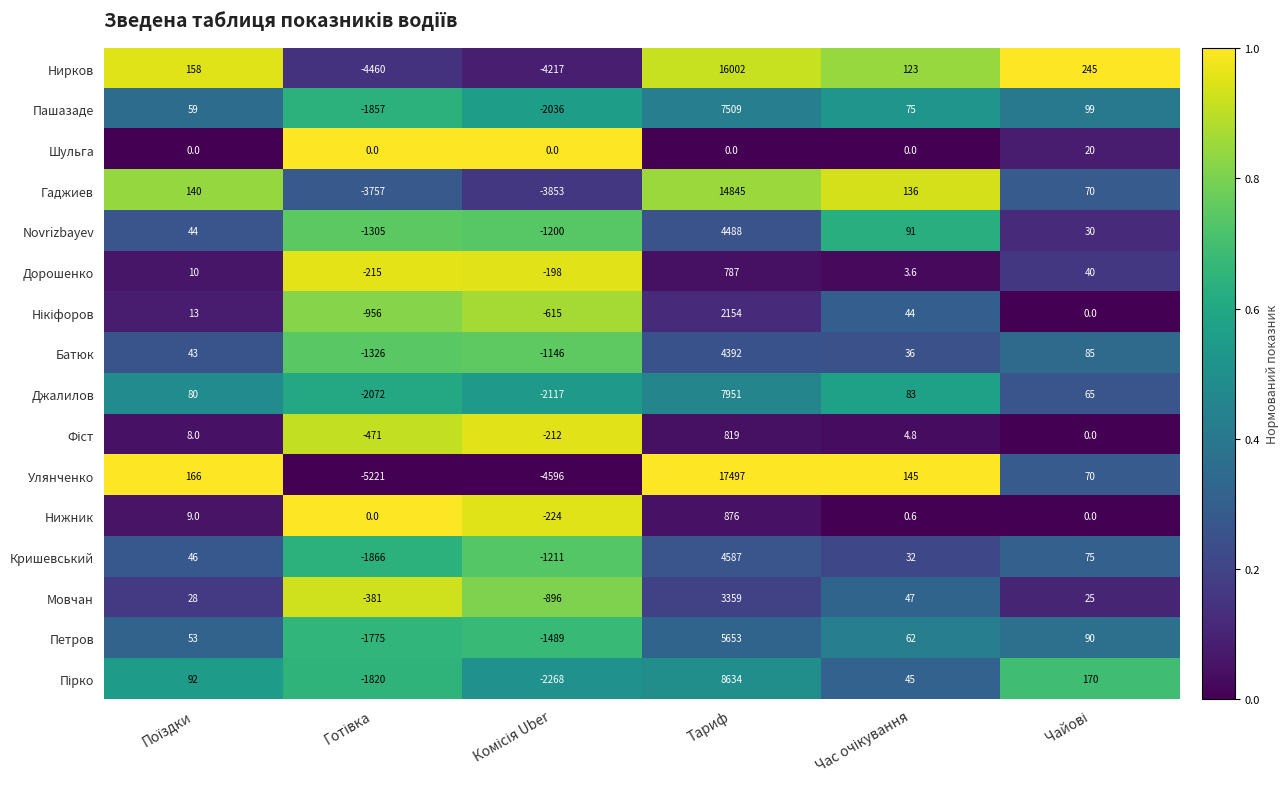

What is the greatest value displayed?

17497.0